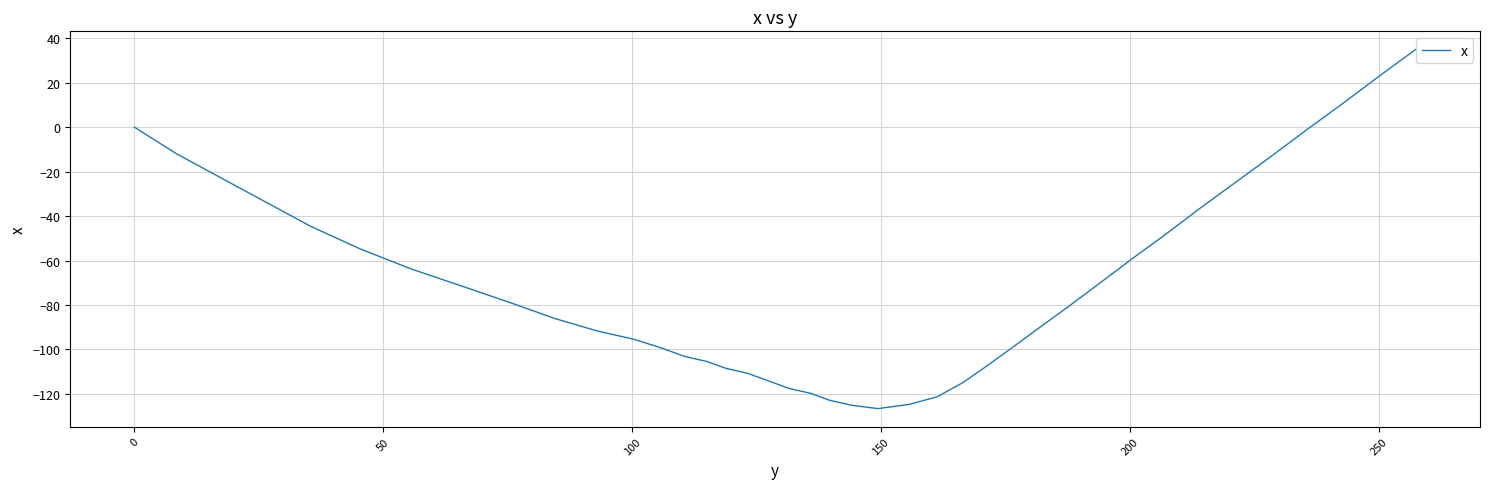

What is the greatest value displayed?

35.0